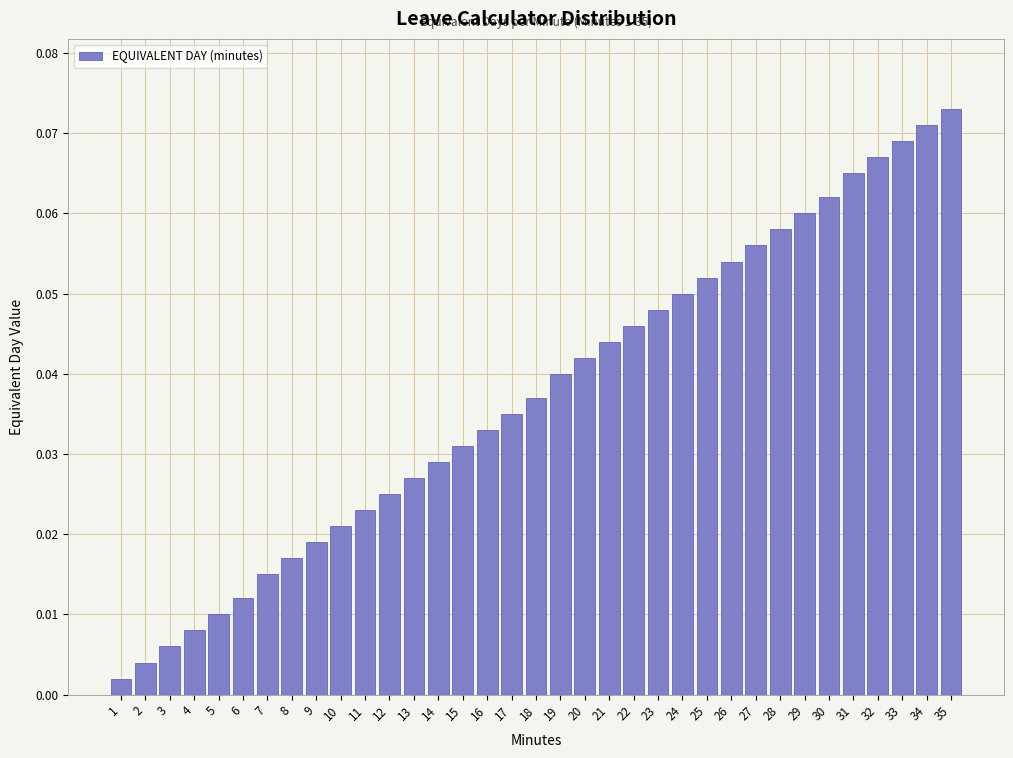

Which has a higher value, 18 or 1?

18